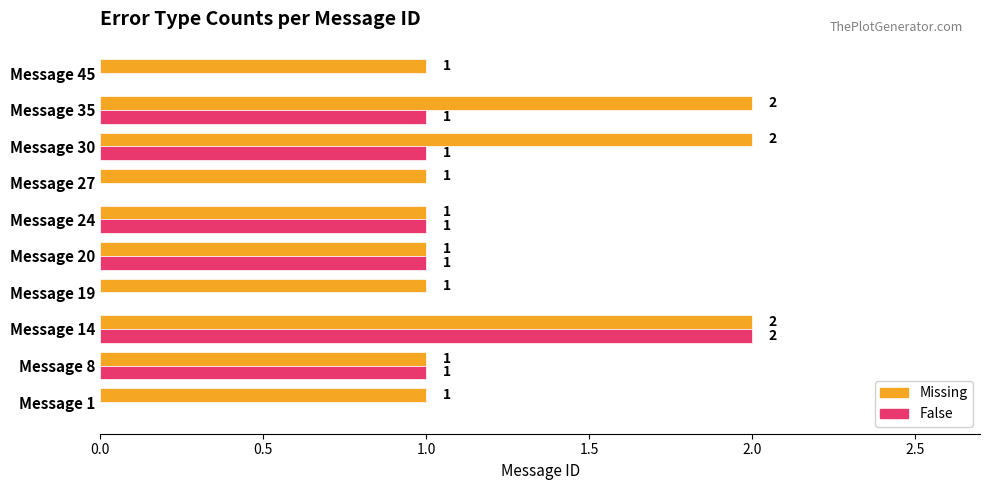

At which category is the sum across all series the highest?

Message 14